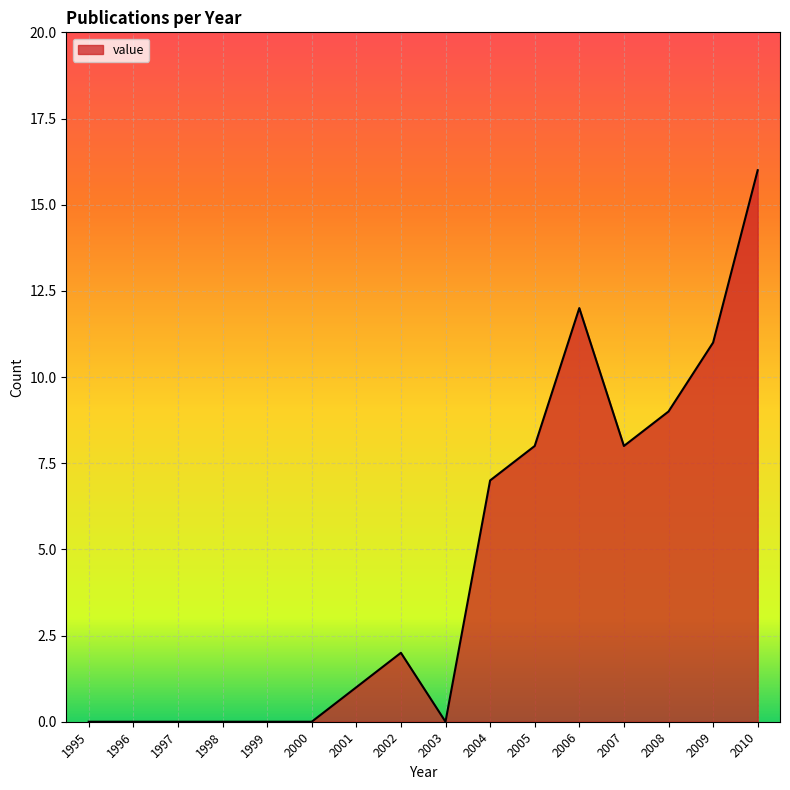

What is the maximum value shown in the chart?

16